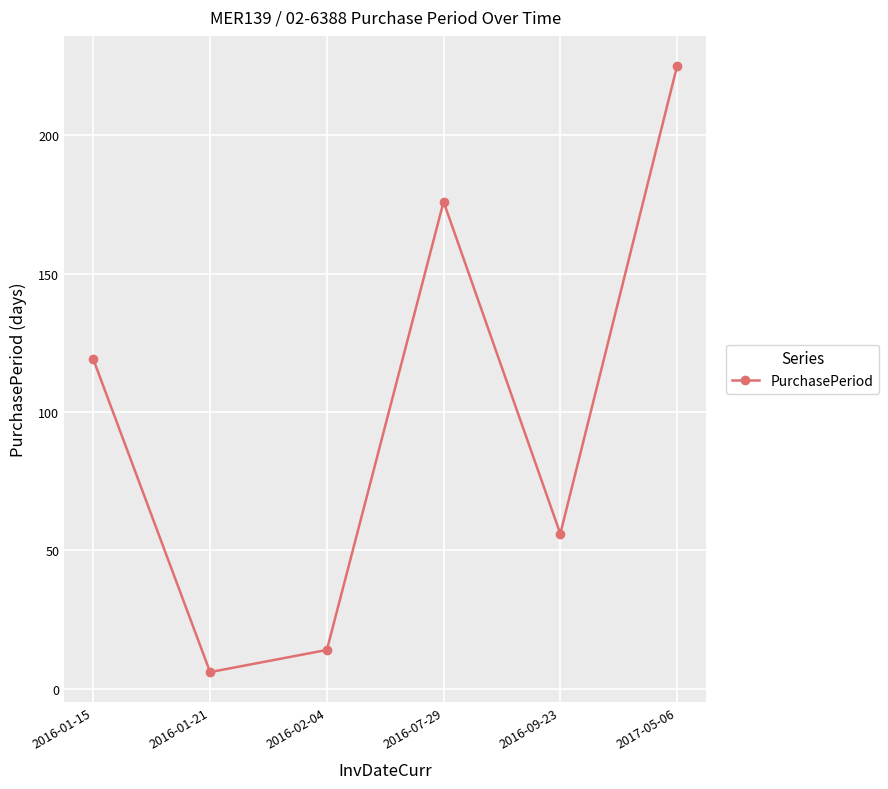

How many lines are shown in the chart?

1